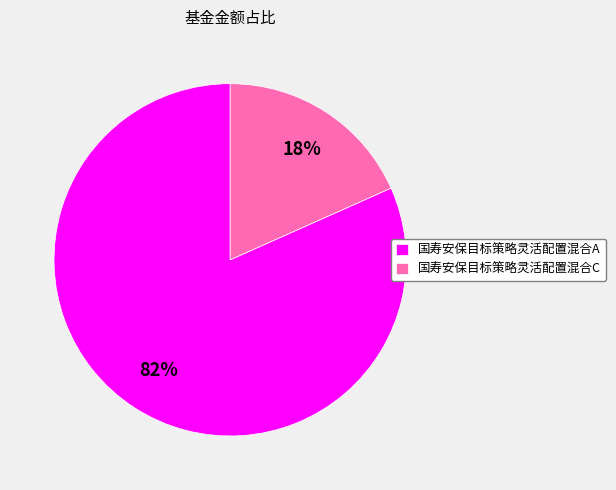

What percentage is the 国寿安保目标策略灵活配置混合C slice, to the nearest percent?

18%